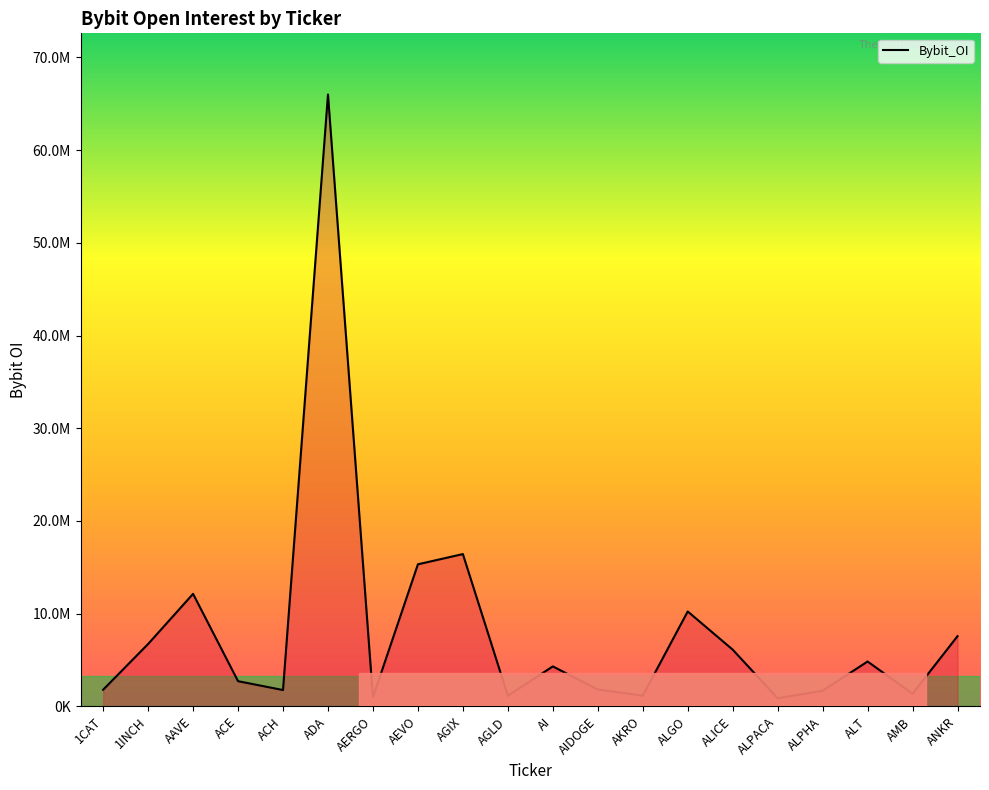

At which category does the data reach its first local valley?

ACH